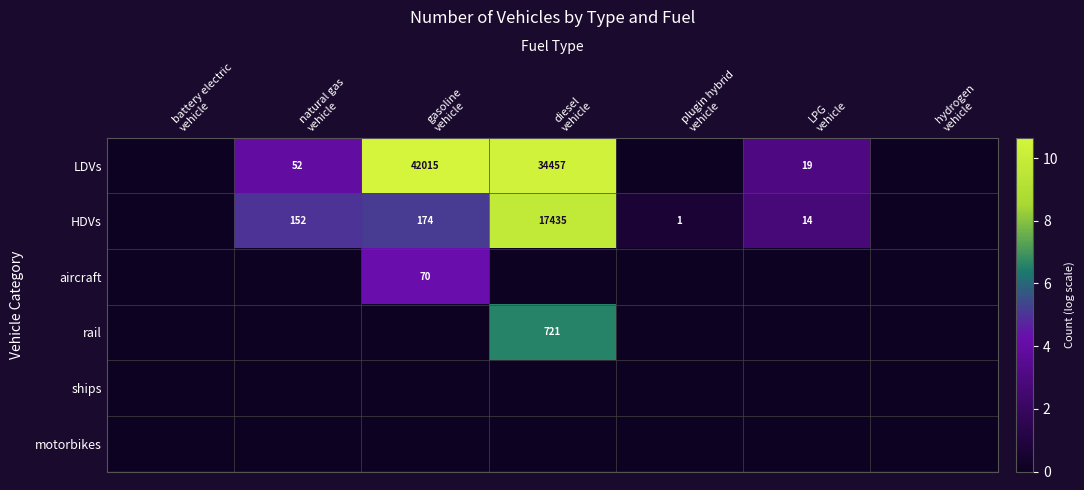

Which series has the largest total across all categories?

LDVs